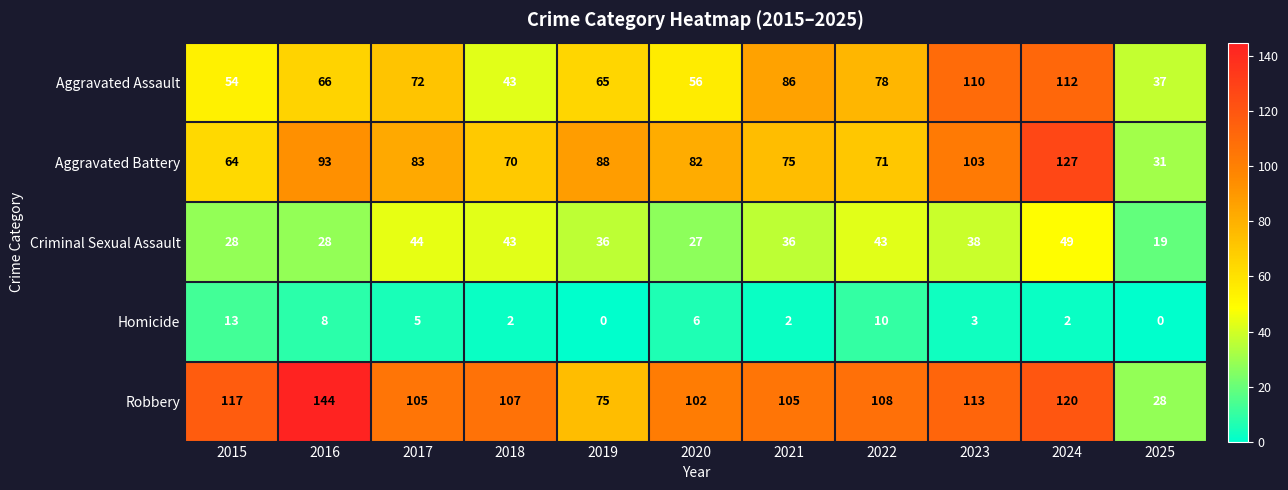

Read the Aggravated Assault value at 2021, to the nearest 5.

85